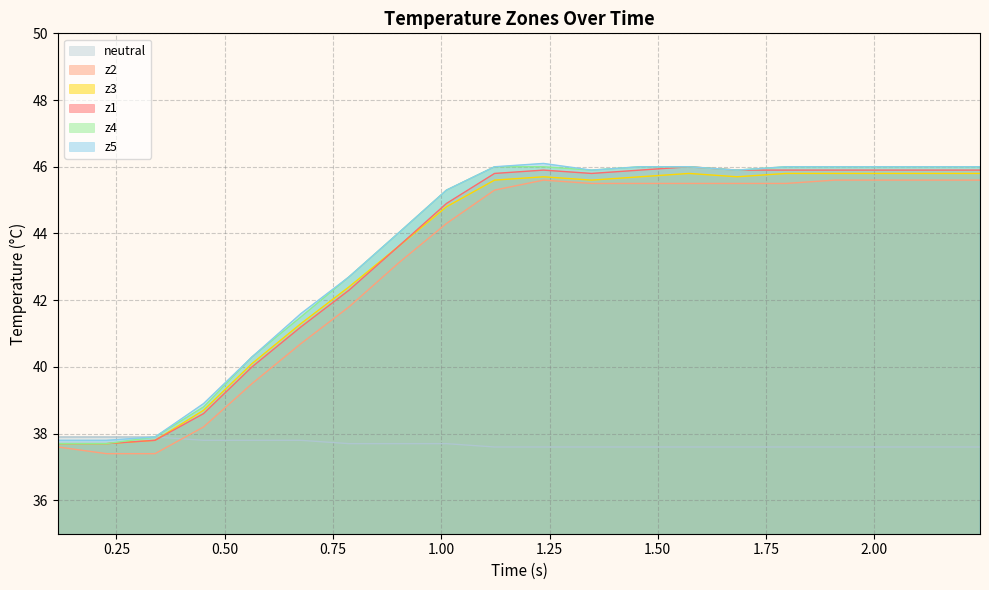

True or false: z4 and z5 intersect in this chart.

False